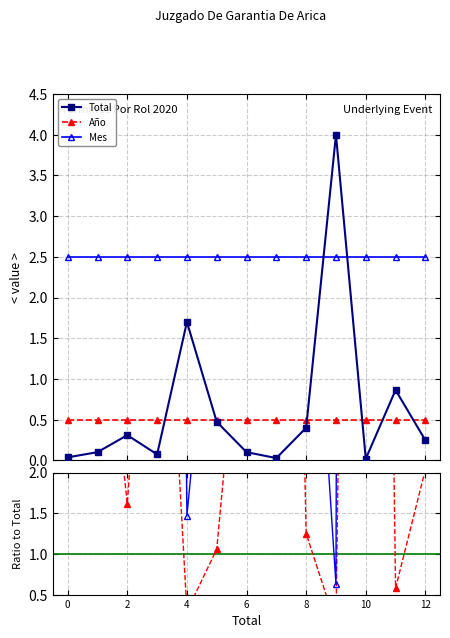

Between 4 and 8, which is larger?

4